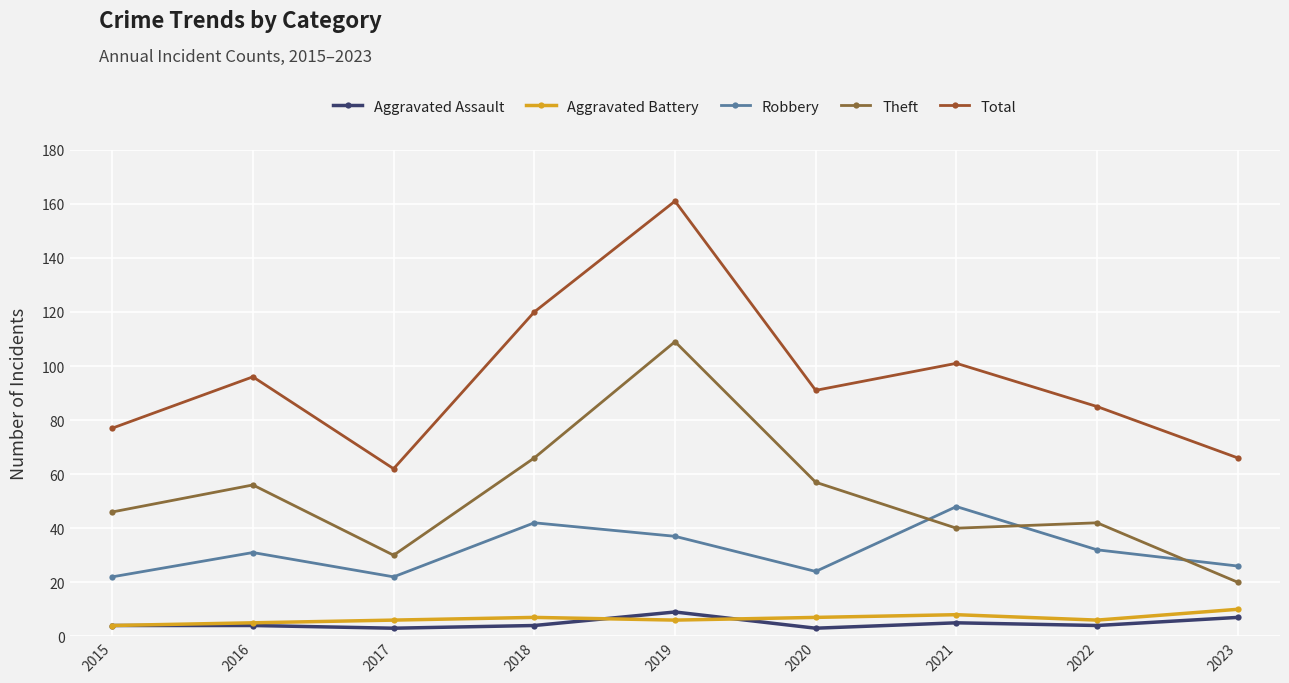

Which series has the widest spread of values?

Total